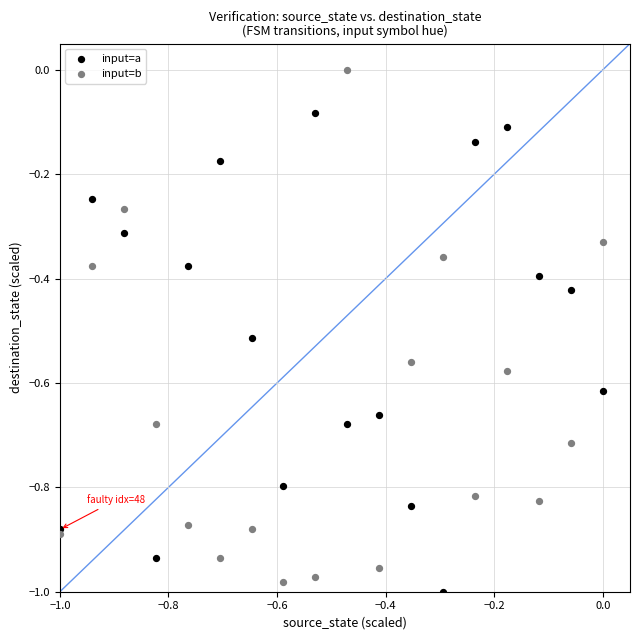

What are all the series names shown in the legend?

input=a, input=b